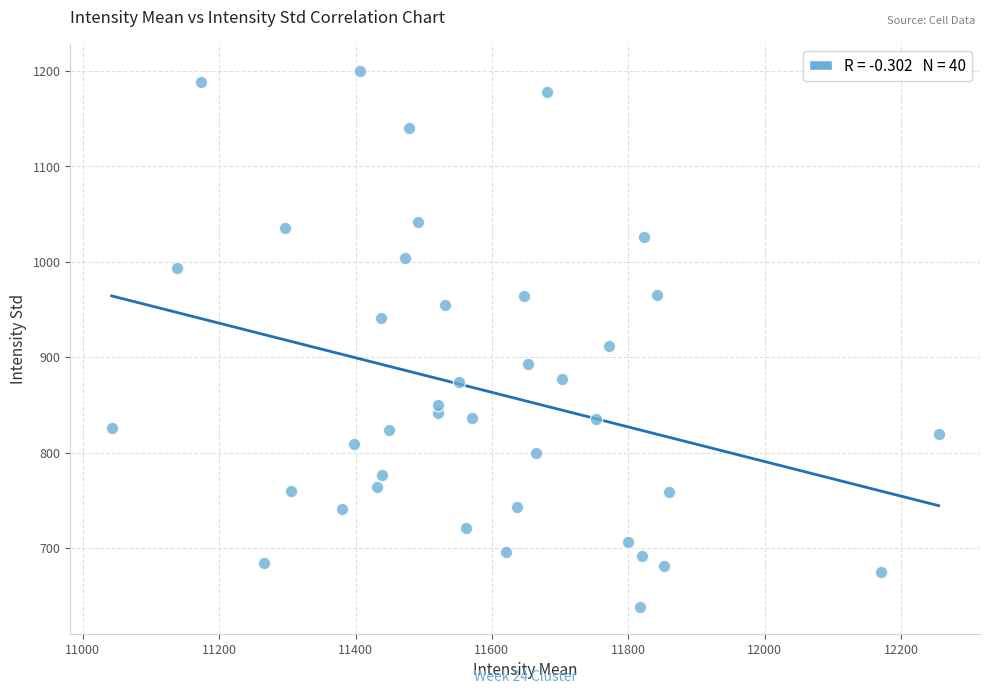

What Y value in the scatter plot is closest to 919?

911.7